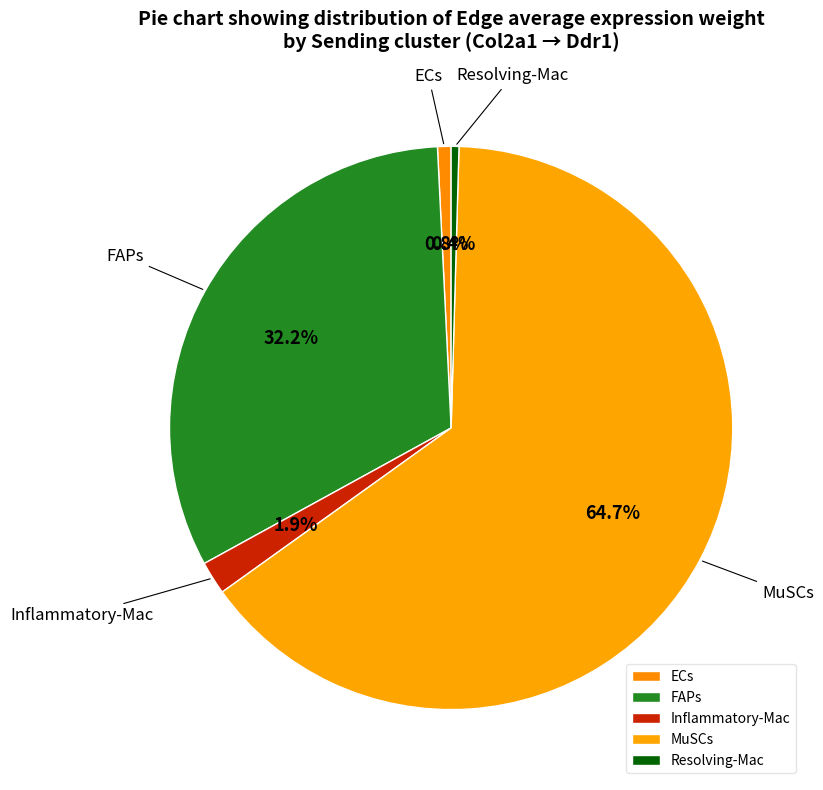

Which category has the biggest portion of the pie?

MuSCs